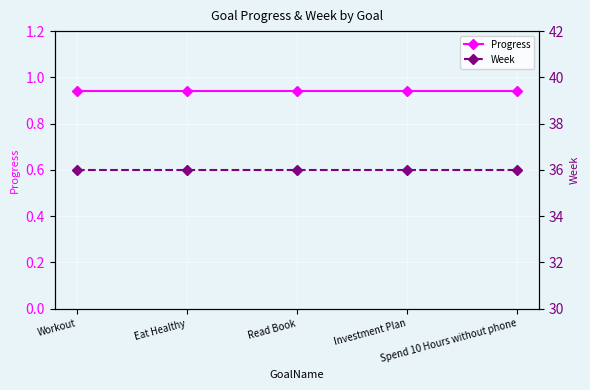

True or false: Week and Progress cross at least once.

False